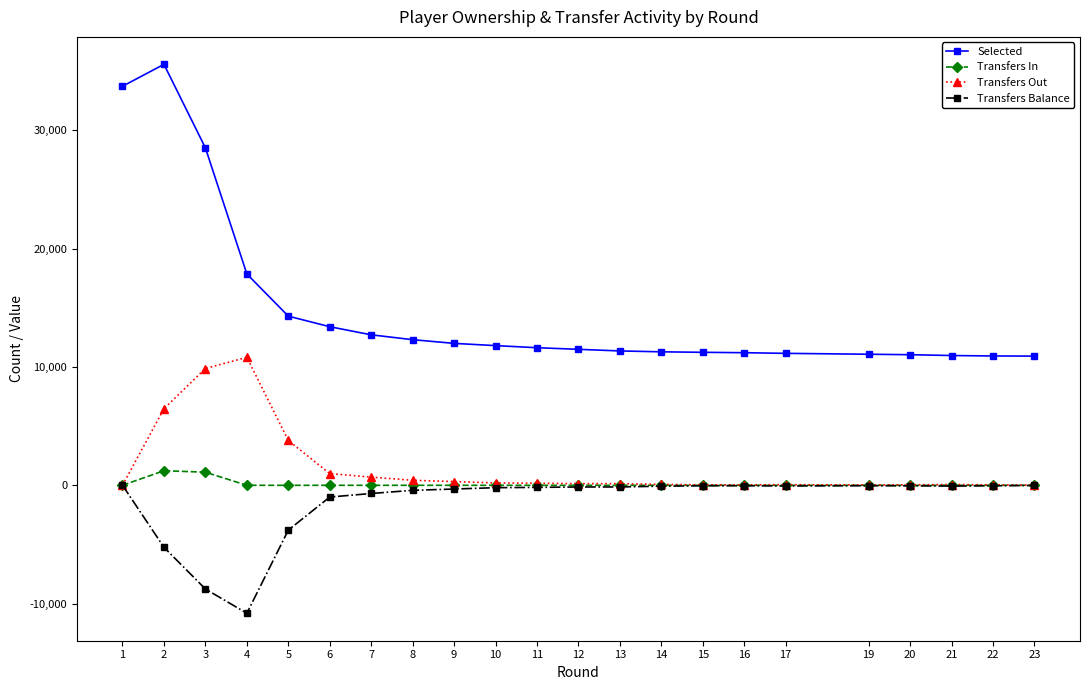

True or false: Selected and Transfers Balance intersect in this chart.

False